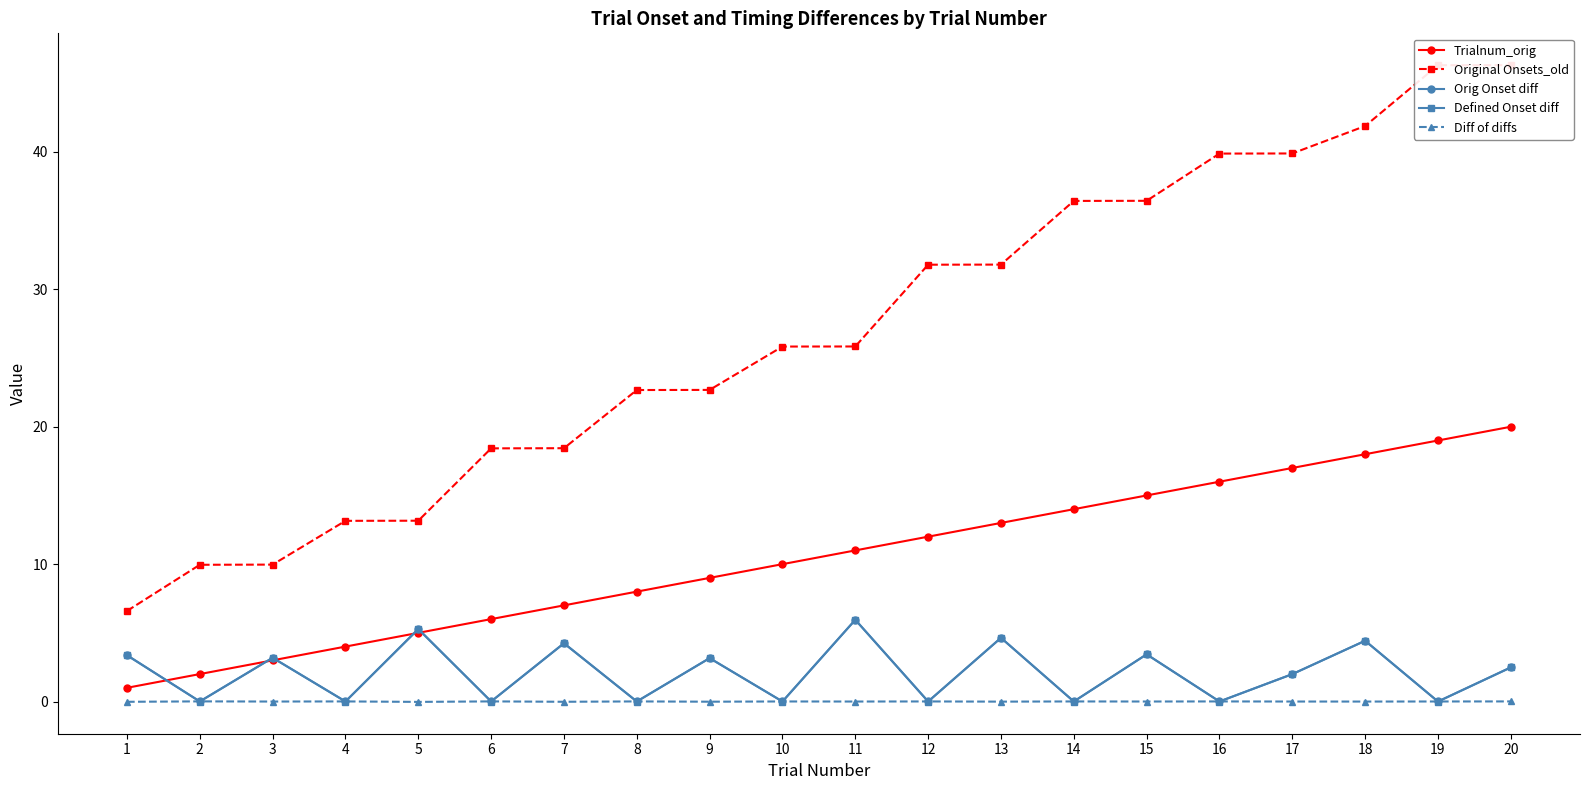

Rank the series by their maximum value, from lowest to highest.

Diff of diffs, Defined Onset diff, Orig Onset diff, Trialnum_orig, Original Onsets_old